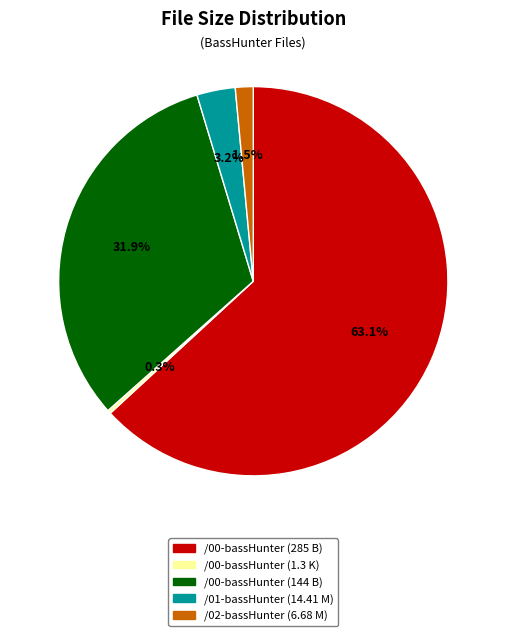

Which has a higher value, /00-bassHunter (285 B) or /00-bassHunter (1.3 K)?

/00-bassHunter (285 B)